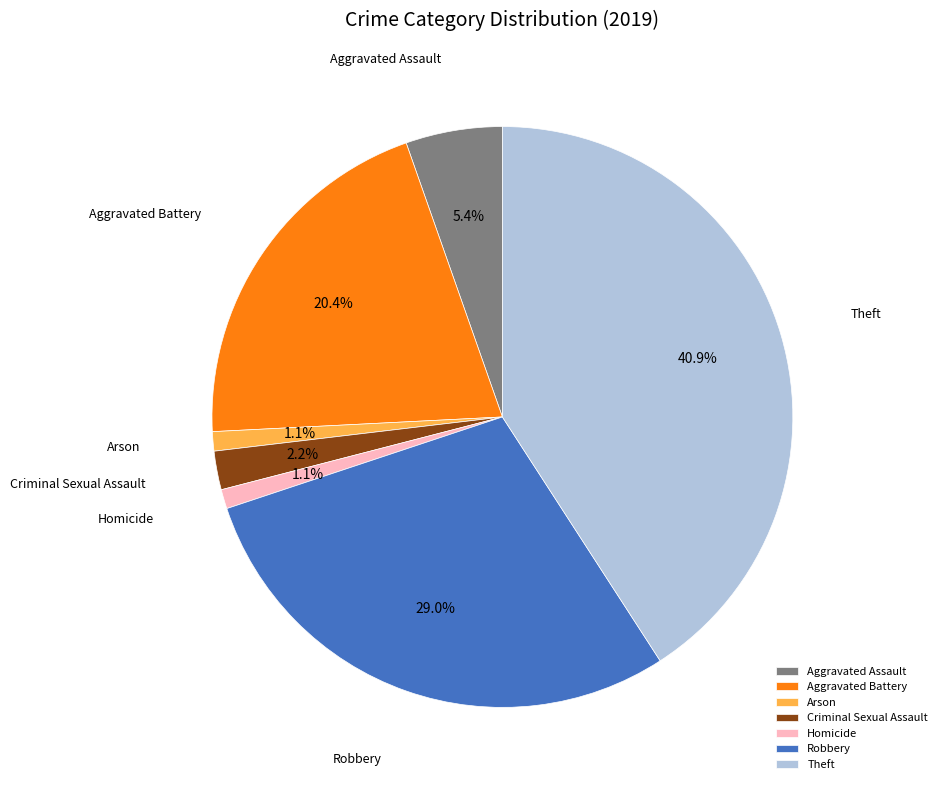

Which category has the biggest portion of the pie?

Theft